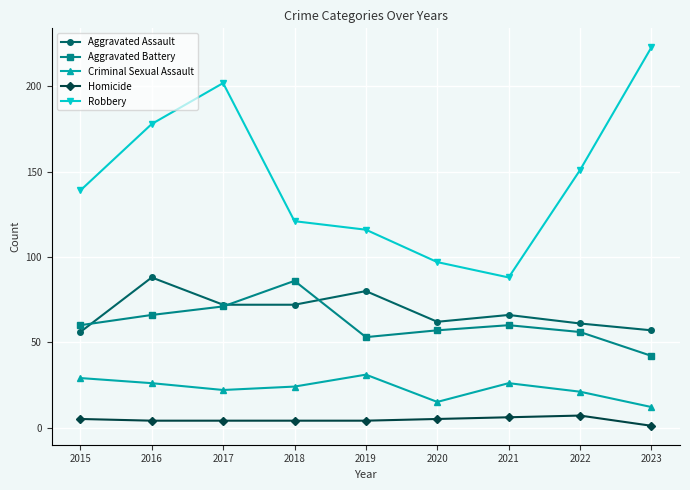

Does the chart display data point markers on the line(s)?

Yes